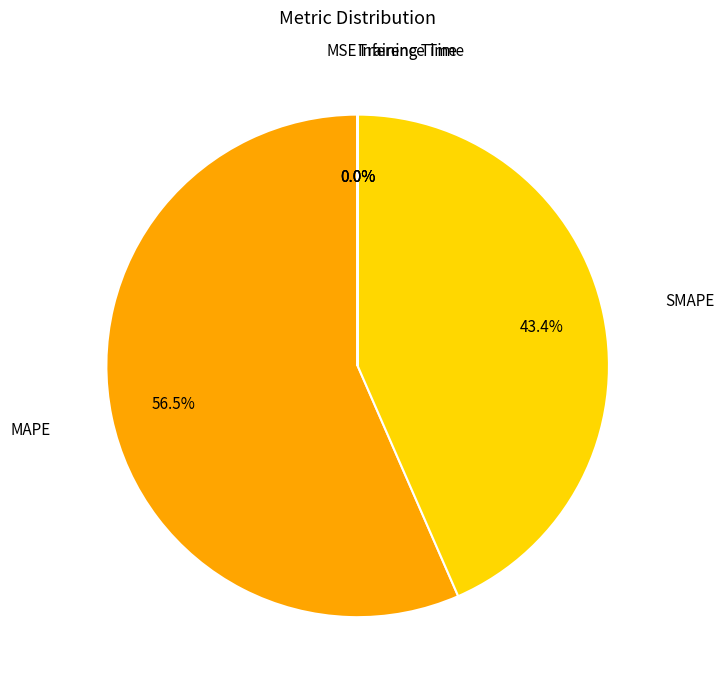

Does any single category account for the majority?

Yes